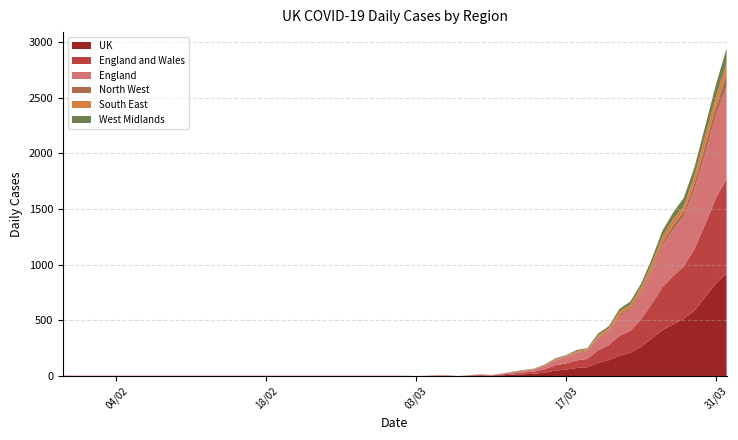

Reading right to left, transcribe all the data shown in this chart.

UK: 01/04/2020=923	31/03/2020=831	30/03/2020=710	29/03/2020=586	28/03/2020=516	27/03/2020=463	26/03/2020=413	25/03/2020=336	24/03/2020=262	23/03/2020=208	22/03/2020=184	21/03/2020=143	20/03/2020=118	19/03/2020=79	18/03/2020=73	17/03/2020=58	16/03/2020=50	15/03/2020=31	14/03/2020=21	13/03/2020=16	12/03/2020=13	11/03/2020=7	10/03/2020=3	09/03/2020=5	08/03/2020=2	07/03/2020=0	06/03/2020=2	05/03/2020=2	04/03/2020=1	03/03/2020=0	02/03/2020=1	22/02/2020=1	02/02/2020=1	30/01/2020=1
England and Wales: 01/04/2020=851	31/03/2020=765	30/03/2020=652	29/03/2020=555	28/03/2020=470	27/03/2020=434	26/03/2020=385	25/03/2020=310	24/03/2020=247	23/03/2020=197	22/03/2020=177	21/03/2020=135	20/03/2020=113	19/03/2020=75	18/03/2020=68	17/03/2020=55	16/03/2020=47	15/03/2020=30	14/03/2020=19	13/03/2020=16	12/03/2020=11	11/03/2020=7	10/03/2020=3	09/03/2020=5	08/03/2020=2	07/03/2020=0	06/03/2020=2	05/03/2020=2	04/03/2020=1	03/03/2020=0	02/03/2020=1	22/02/2020=1	02/02/2020=1	30/01/2020=1
England: 01/04/2020=825	31/03/2020=740	30/03/2020=630	29/03/2020=531	28/03/2020=449	27/03/2020=416	26/03/2020=370	25/03/2020=298	24/03/2020=236	23/03/2020=188	22/03/2020=173	21/03/2020=125	20/03/2020=109	19/03/2020=71	18/03/2020=66	17/03/2020=54	16/03/2020=43	15/03/2020=28	14/03/2020=19	13/03/2020=16	12/03/2020=11	11/03/2020=7	10/03/2020=3	09/03/2020=5	08/03/2020=2	07/03/2020=0	06/03/2020=2	05/03/2020=2	04/03/2020=1	03/03/2020=0	02/03/2020=1	22/02/2020=1	02/02/2020=1	30/01/2020=1
North West: 01/04/2020=117	31/03/2020=81	30/03/2020=80	29/03/2020=62	28/03/2020=43	27/03/2020=43	26/03/2020=34	25/03/2020=22	24/03/2020=22	23/03/2020=20	22/03/2020=17	21/03/2020=13	20/03/2020=8	19/03/2020=9	18/03/2020=6	17/03/2020=6	16/03/2020=2	15/03/2020=4	14/03/2020=3	13/03/2020=3	12/03/2020=0	11/03/2020=1	10/03/2020=0	09/03/2020=0	08/03/2020=1	07/03/2020=0	06/03/2020=0	05/03/2020=0	04/03/2020=0	03/03/2020=0	02/03/2020=0	22/02/2020=0	02/02/2020=0	30/01/2020=0
South East: 01/04/2020=96	31/03/2020=86	30/03/2020=85	29/03/2020=65	28/03/2020=47	27/03/2020=53	26/03/2020=48	25/03/2020=39	24/03/2020=31	23/03/2020=27	22/03/2020=31	21/03/2020=15	20/03/2020=16	19/03/2020=9	18/03/2020=13	17/03/2020=7	16/03/2020=9	15/03/2020=7	14/03/2020=3	13/03/2020=2	12/03/2020=0	11/03/2020=0	10/03/2020=0	09/03/2020=1	08/03/2020=0	07/03/2020=0	06/03/2020=0	05/03/2020=2	04/03/2020=0	03/03/2020=0	02/03/2020=0	22/02/2020=0	02/02/2020=0	30/01/2020=1
West Midlands: 01/04/2020=131	31/03/2020=114	30/03/2020=87	29/03/2020=77	28/03/2020=76	27/03/2020=59	26/03/2020=55	25/03/2020=45	24/03/2020=30	23/03/2020=29	22/03/2020=23	21/03/2020=17	20/03/2020=19	19/03/2020=8	18/03/2020=9	17/03/2020=8	16/03/2020=8	15/03/2020=4	14/03/2020=2	13/03/2020=2	12/03/2020=4	11/03/2020=1	10/03/2020=1	09/03/2020=1	08/03/2020=1	07/03/2020=0	06/03/2020=0	05/03/2020=0	04/03/2020=0	03/03/2020=0	02/03/2020=0	22/02/2020=0	02/02/2020=0	30/01/2020=0